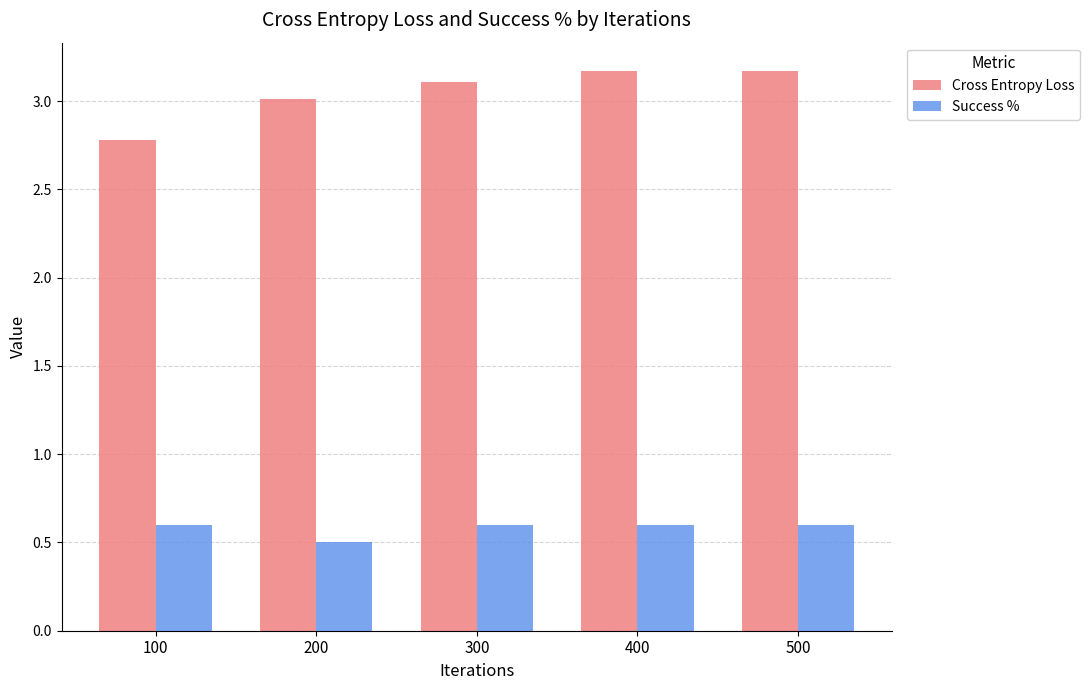

What is the value of the Cross Entropy Loss bar at the 1st from the left?

2.8